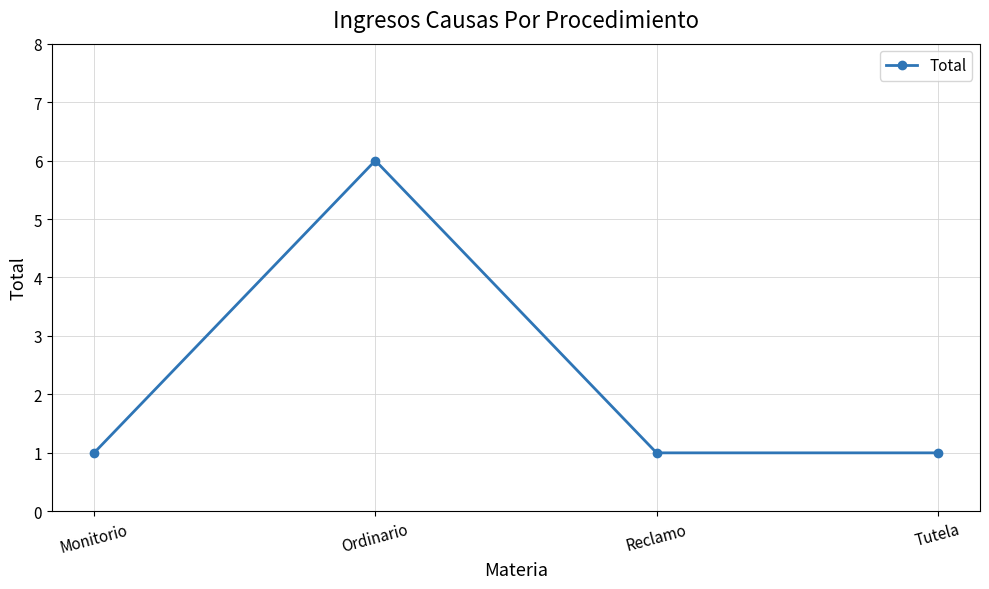

What is the approximate value at Reclamo?

1